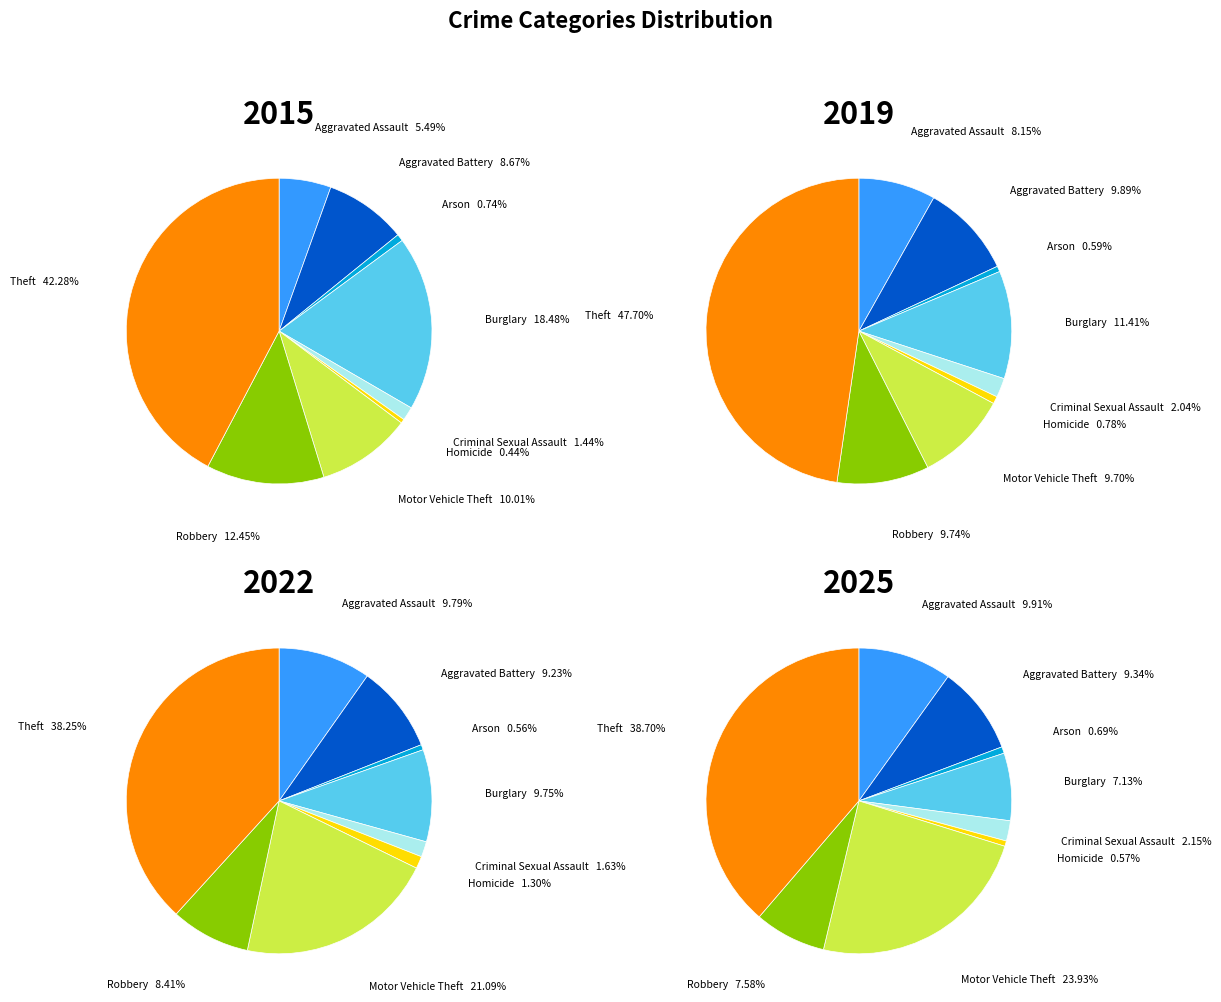

Which category has the smallest portion of the pie?

Homicide